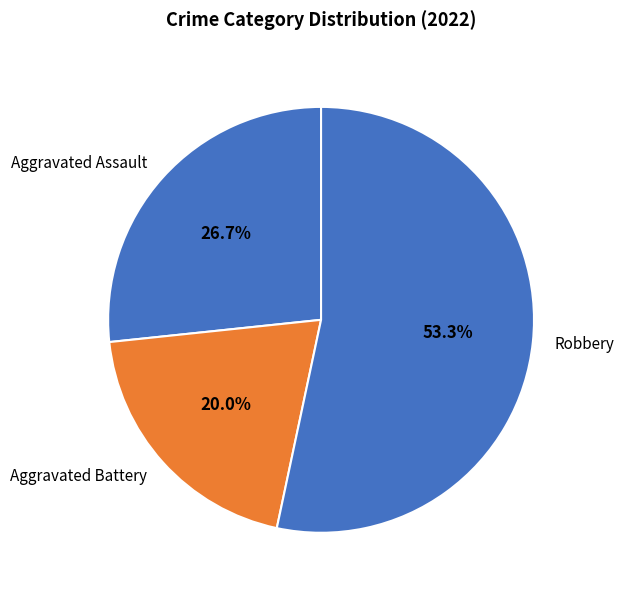

What is the largest slice in the pie chart?

Robbery